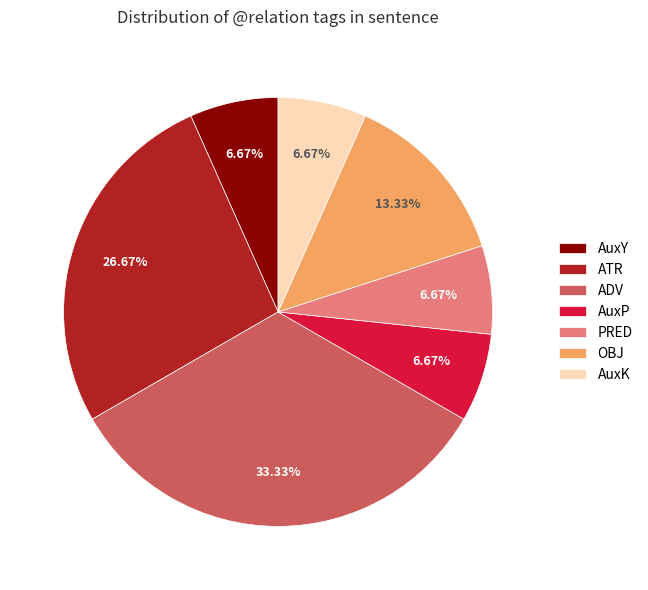

Is it true that ATR is 33% of the pie?

False